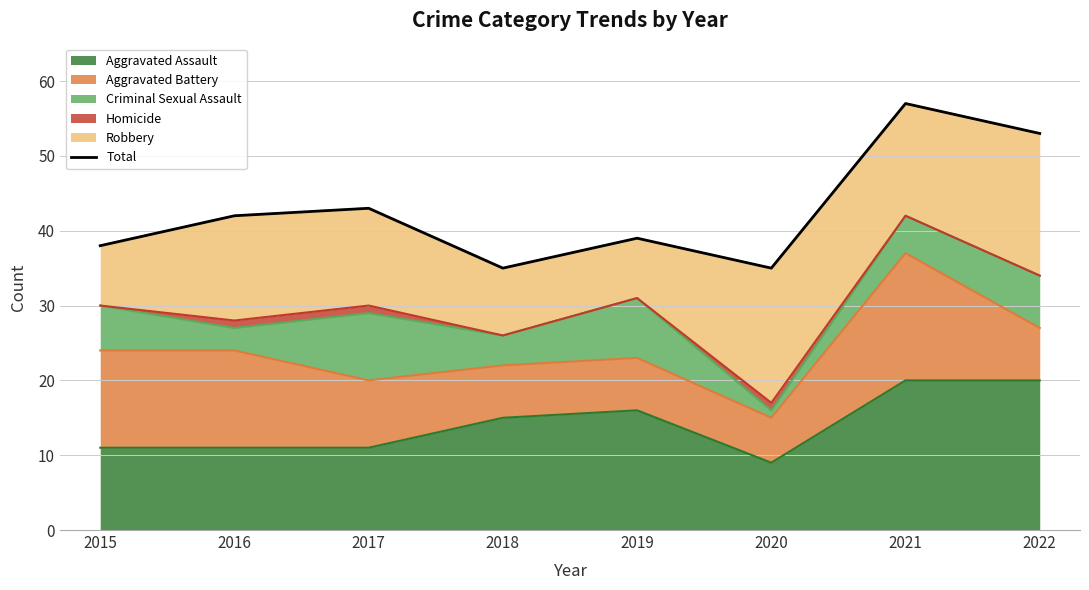

What is the change in value from 2020 to 2021?

+22